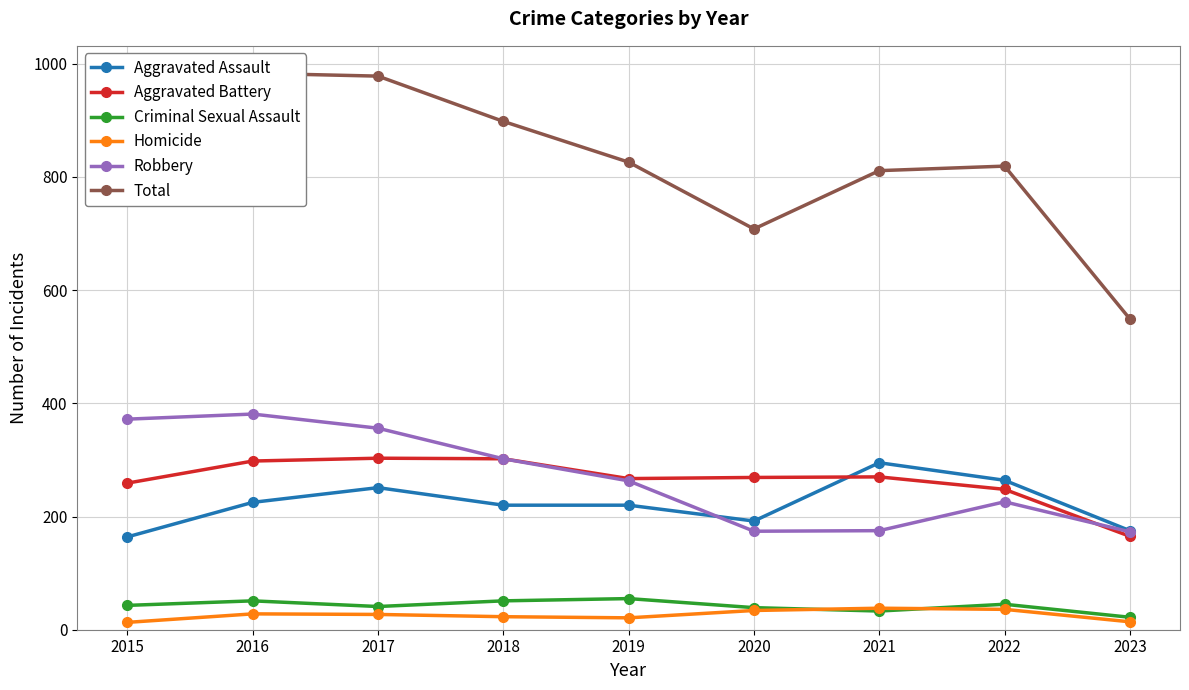

Rank the series by their maximum value, from lowest to highest.

Homicide, Criminal Sexual Assault, Aggravated Assault, Aggravated Battery, Robbery, Total